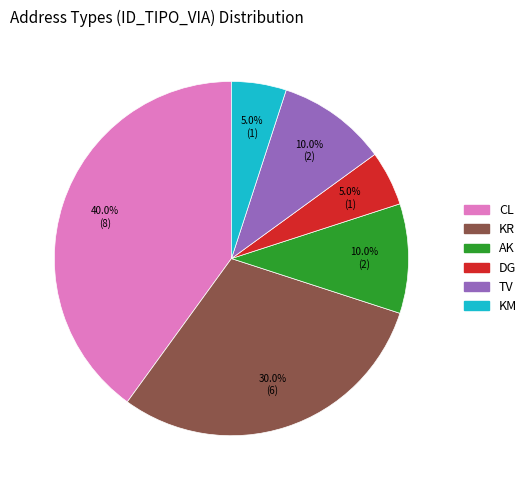

Approximately how many times larger is the value at CL compared to KR?

1.3